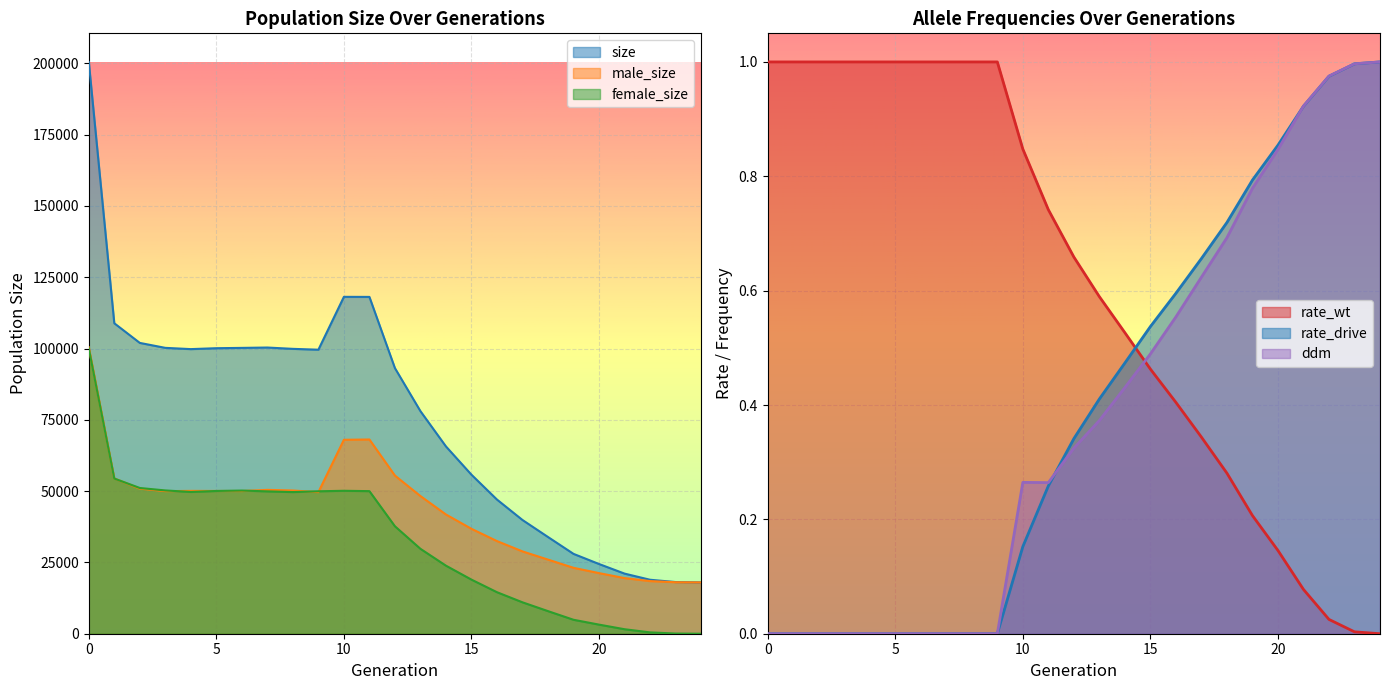

True or false: rate_drive and size intersect in this chart.

False